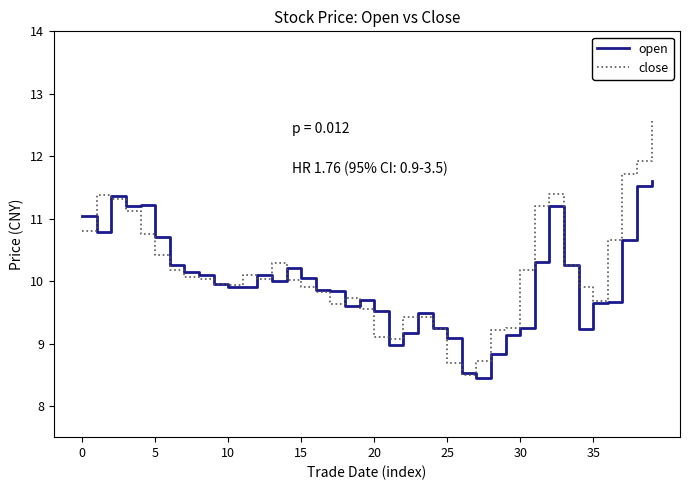

What is the highest value of the close series?

12.6